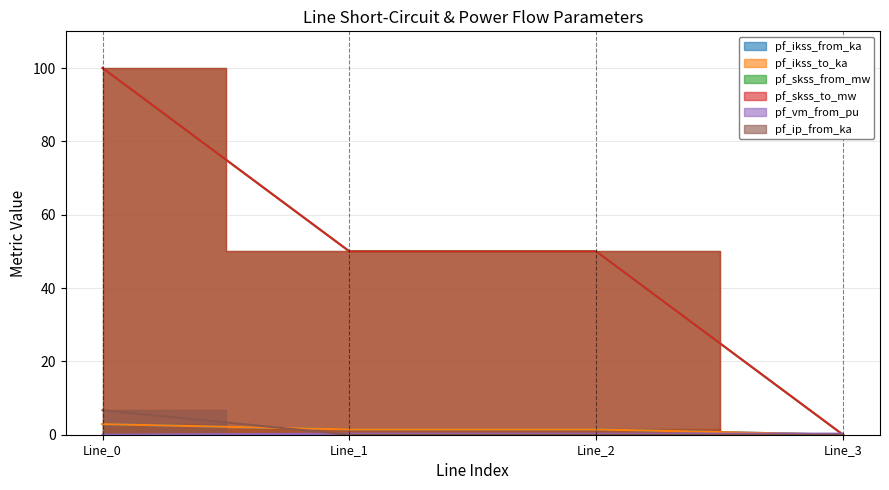

Is the value of pf_ip_from_ka at Line_3 greater than the value of pf_ikss_from_ka at Line_3?

No